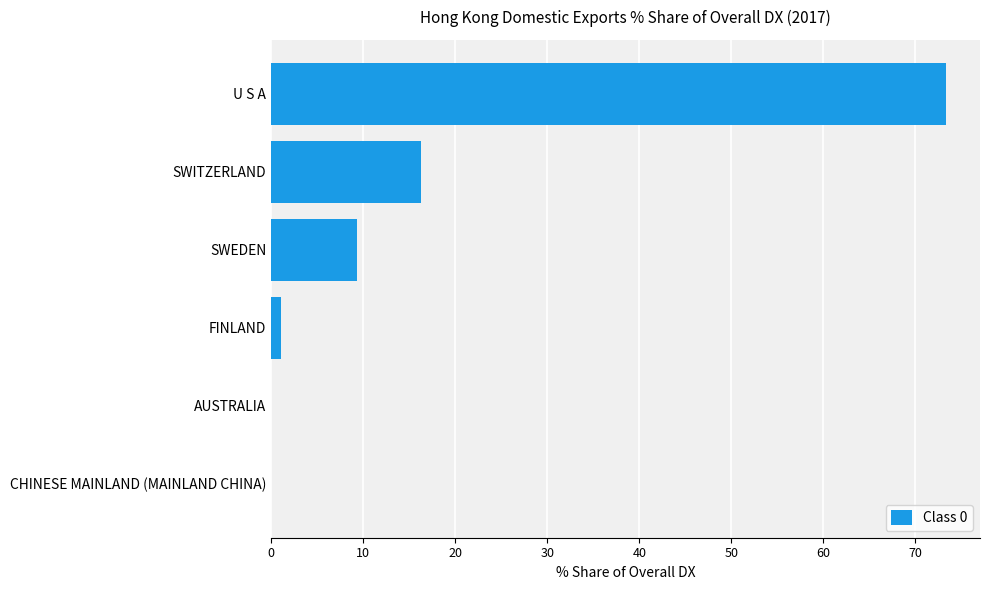

Between AUSTRALIA and U S A, which is larger?

U S A